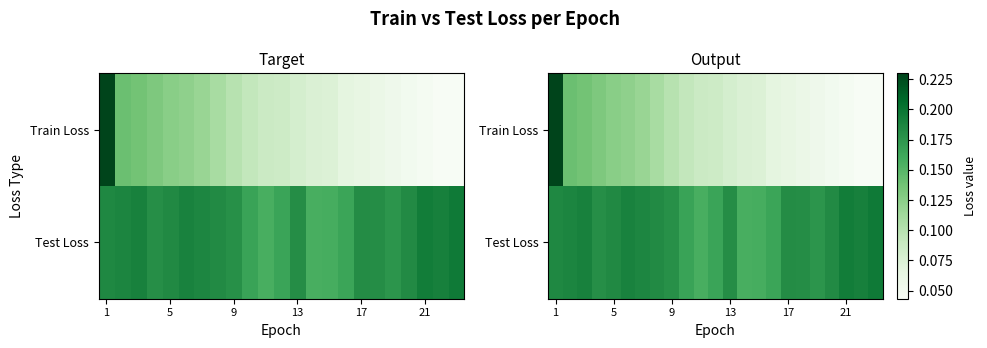

What is the spread (max minus min) of values at 11?

0.1